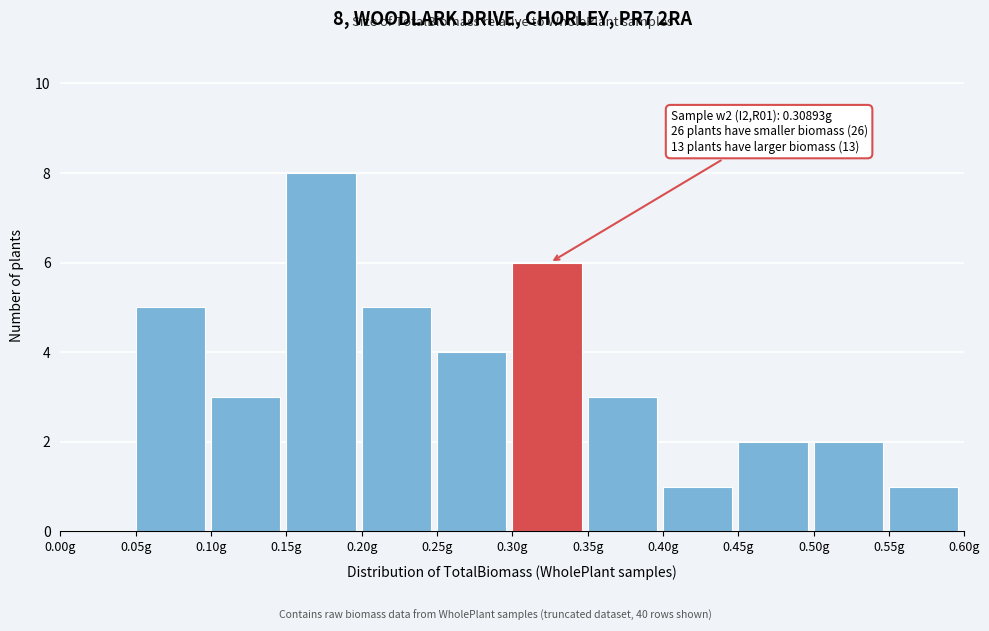

Over which range of the x-axis is the bar tallest?

0.15 to 0.20